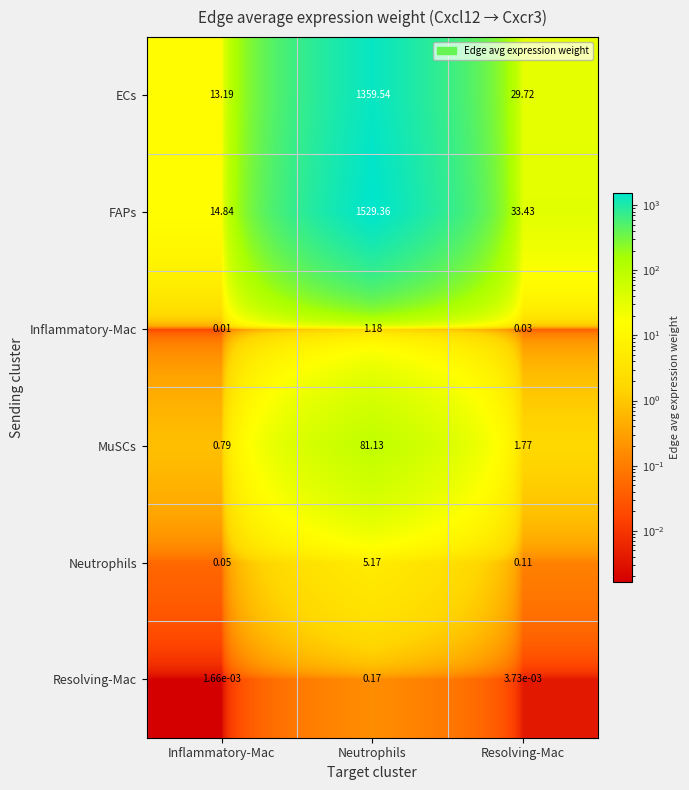

Which category has the highest value across all series?

Neutrophils